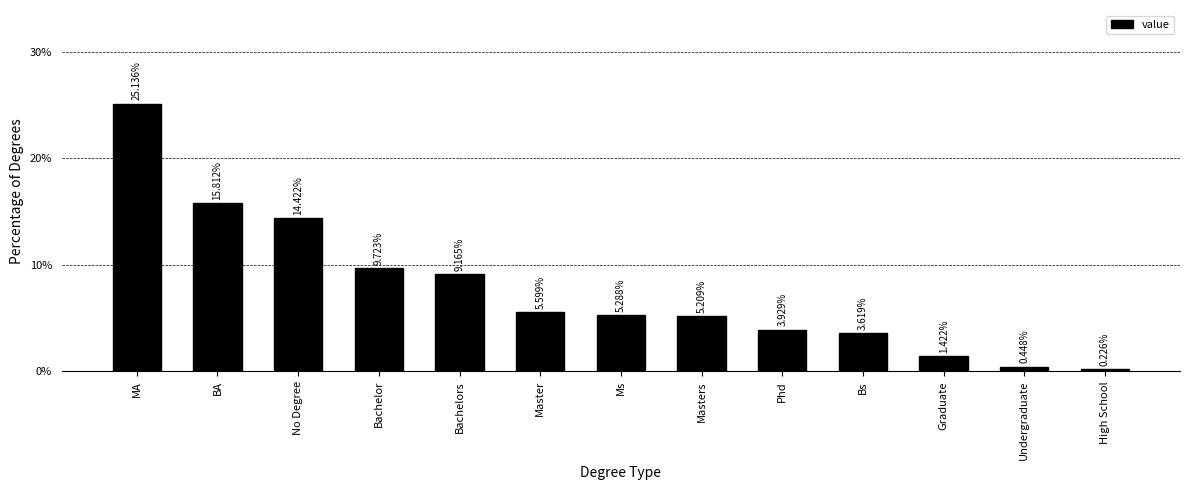

At which category does the chart reach its peak across all series?

MA